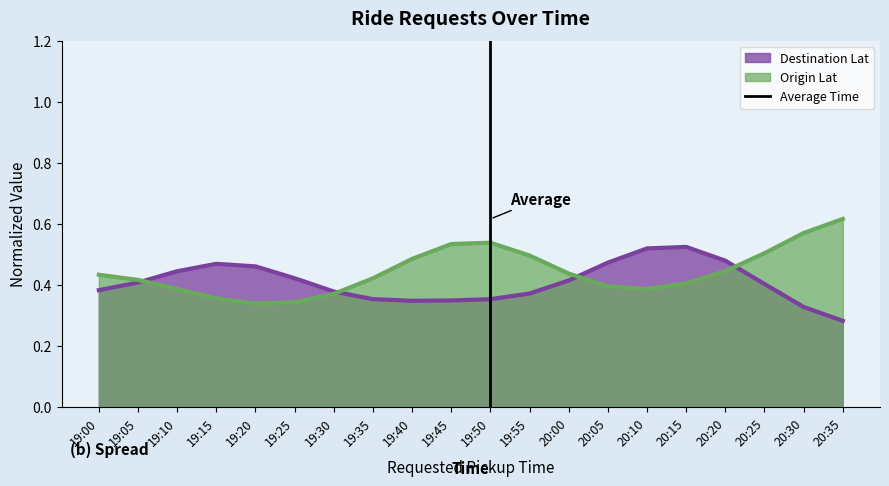

At which label does Destination Lat reach its minimum?

20:35